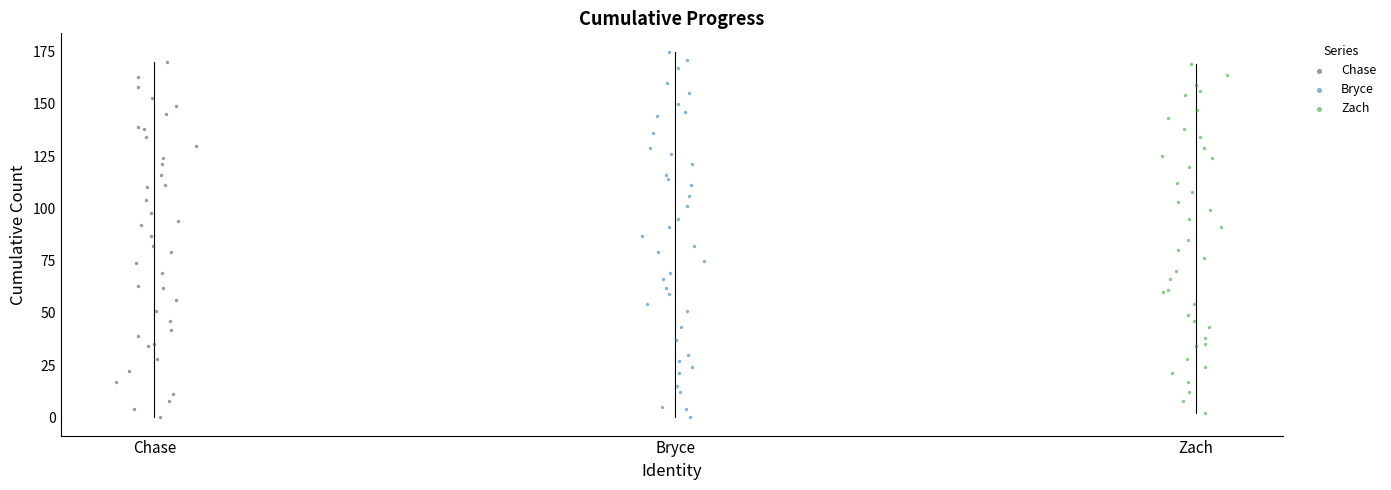

What are all the series names shown in the legend?

Chase, Bryce, Zach